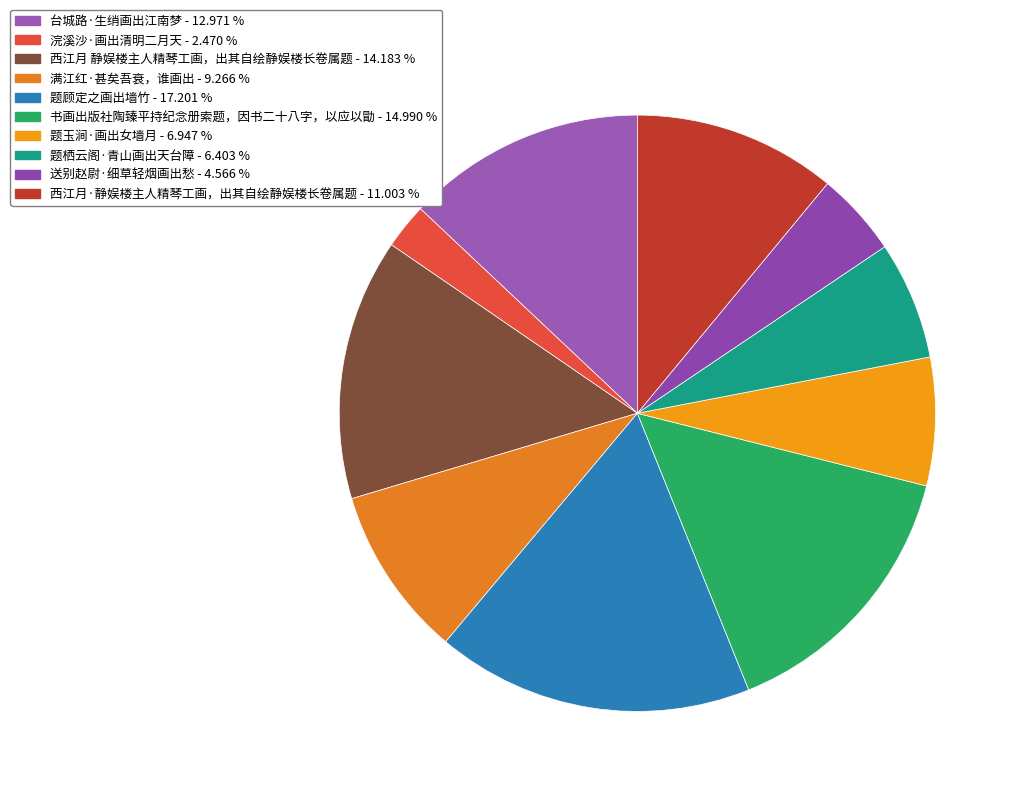

Combined, what portion of the pie is 送别赵尉·细草轻烟画出愁 and 浣溪沙·画出清明二月天?

7.0%